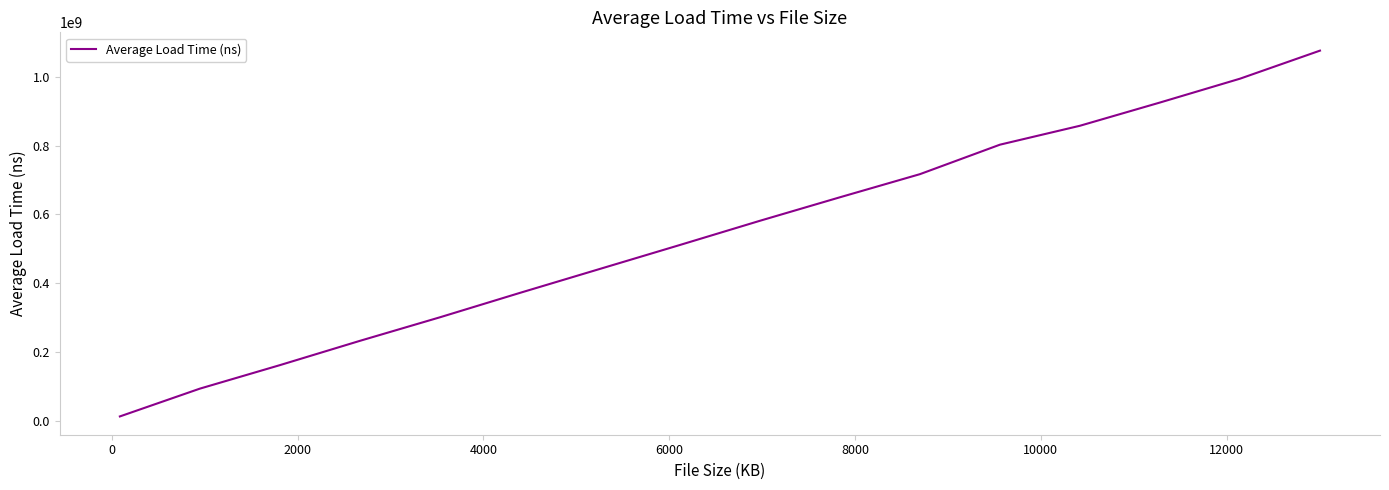

What is the difference between the maximum and minimum values?

1062736594.1